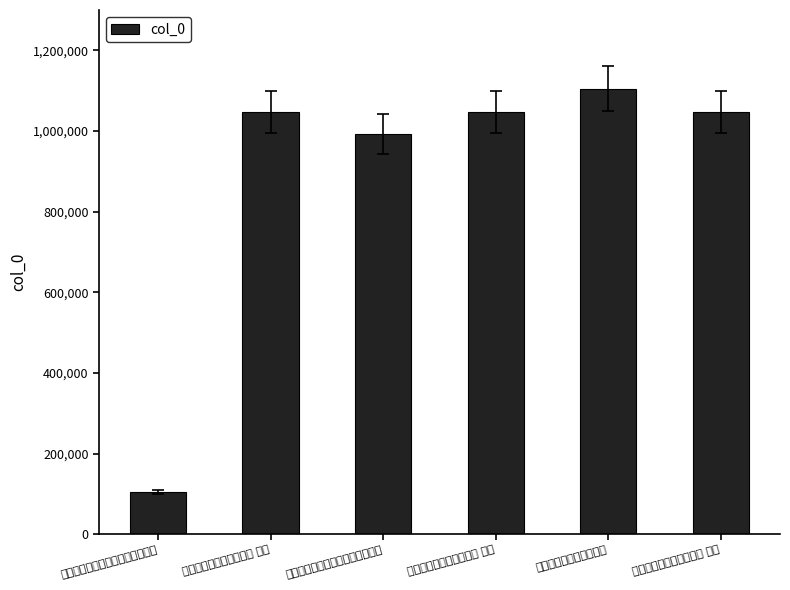

The chart shows a value of 713430 at 陪李端叔游颖昌西湖三首 其二. True or false?

False